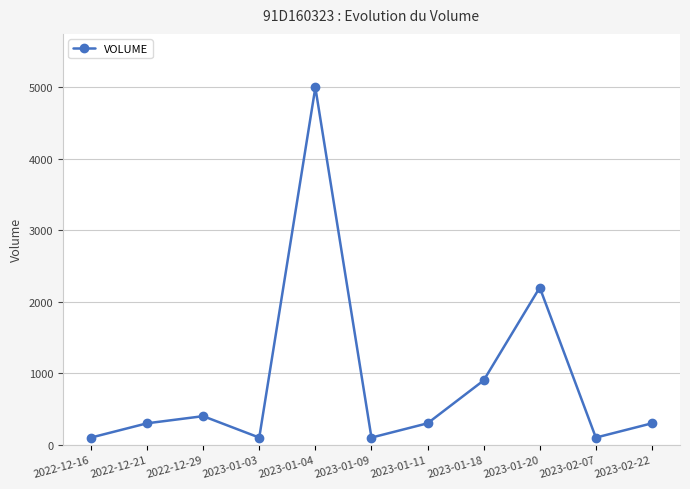

Between 2022-12-29 and 2023-01-03, which is larger?

2022-12-29